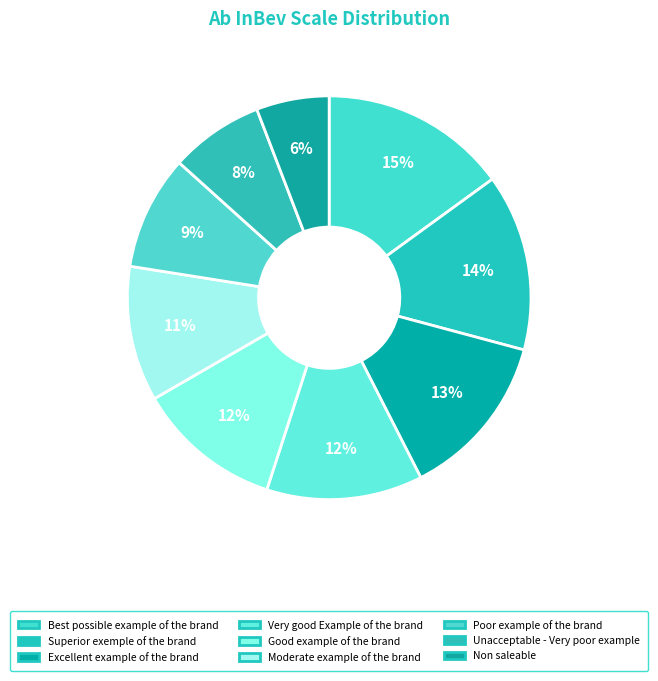

True or false: Excellent example of the brand accounts for 2% of the total.

False